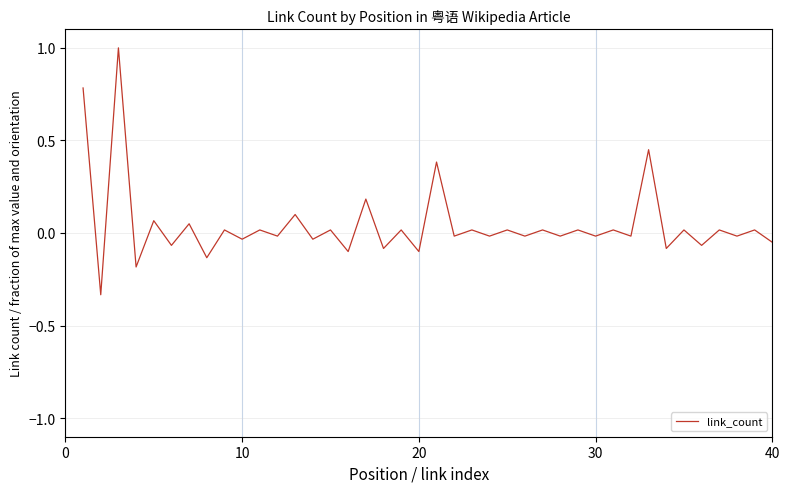

What is the difference between the maximum and minimum values?

1.3